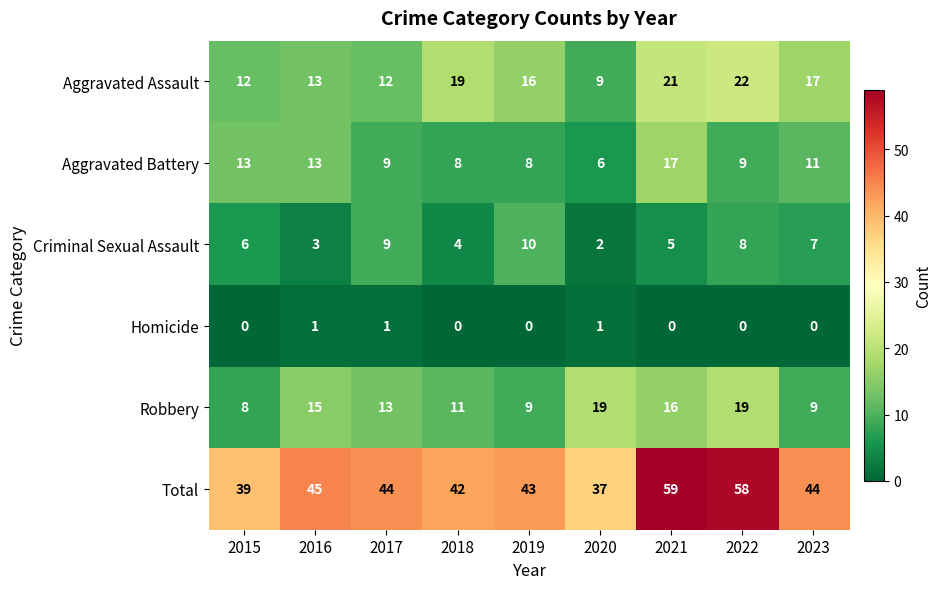

At which label is Robbery closest to 13?

2017